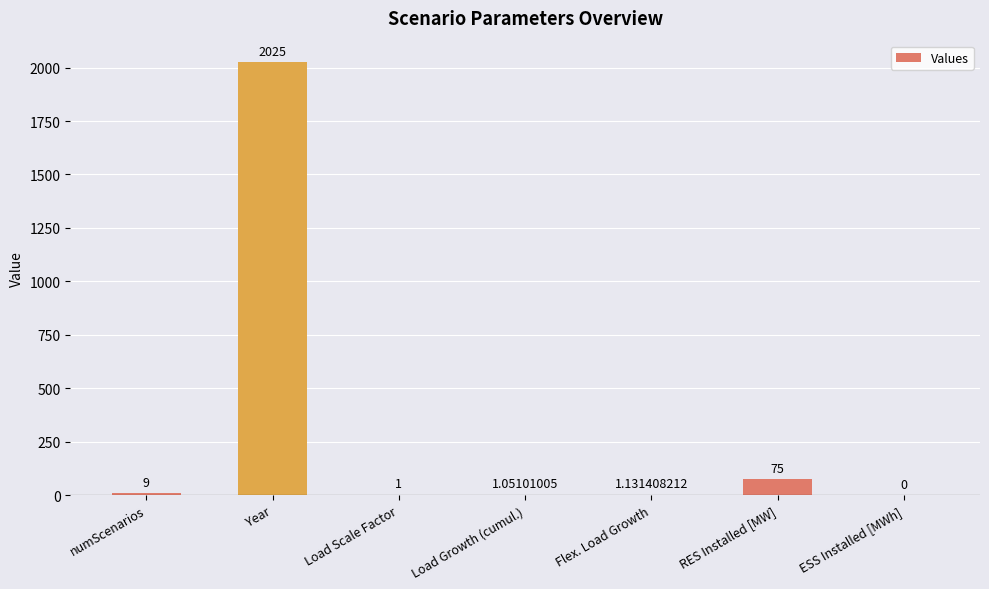

Where is the data nearest to the value 1012?

RES Installed [MW]